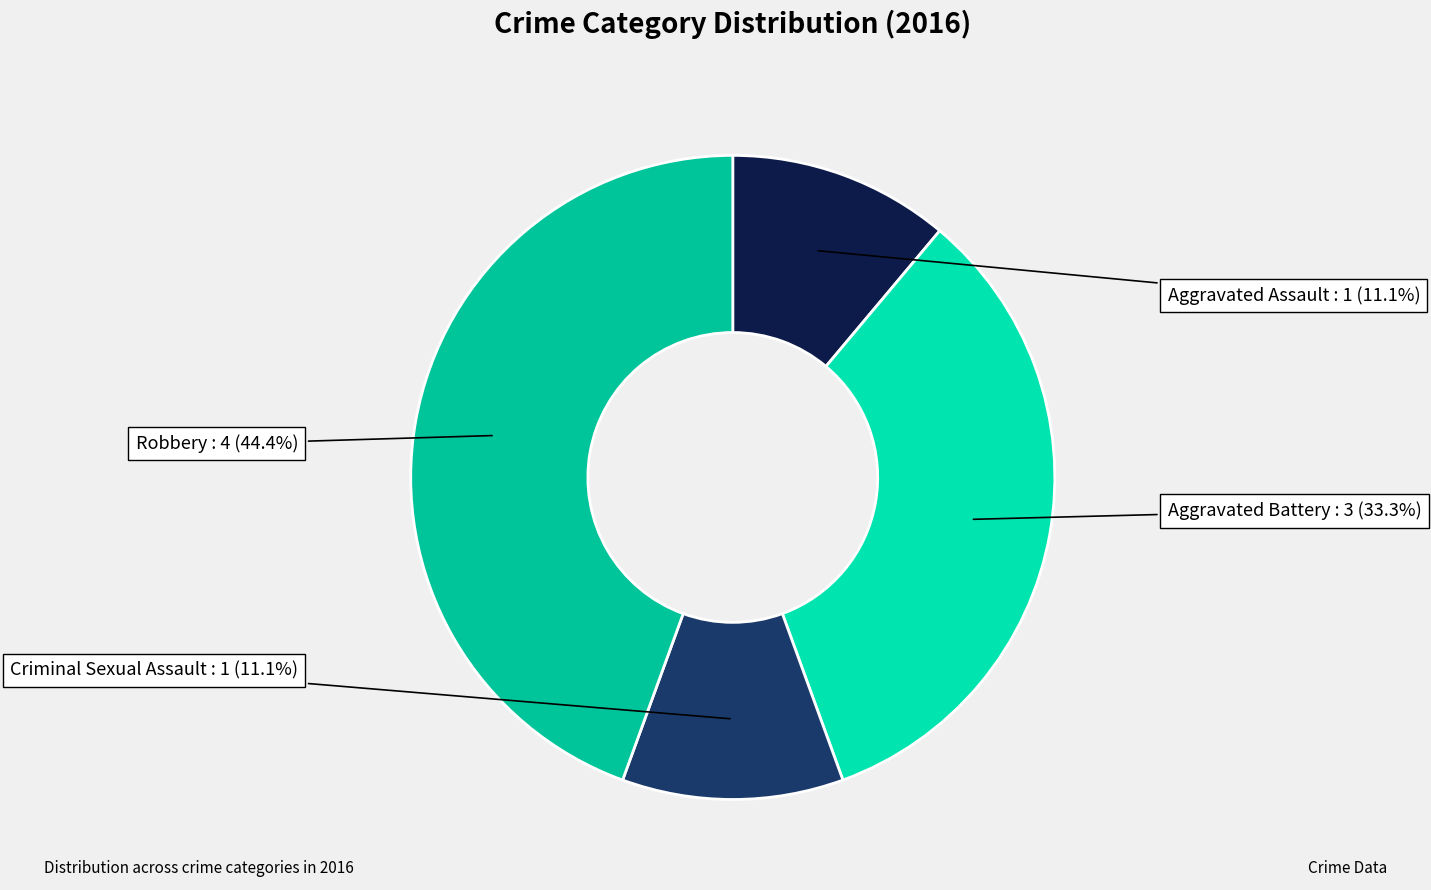

Rank the categories by value from highest to lowest.

Robbery, Aggravated Battery, Aggravated Assault, Criminal Sexual Assault